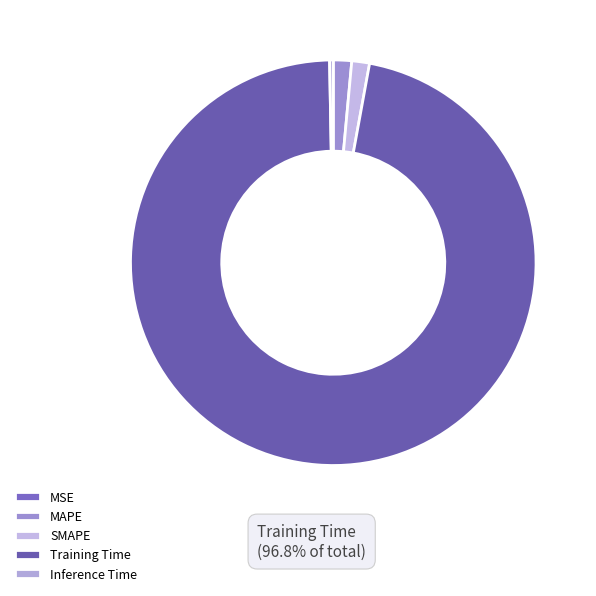

Is it true that MSE is 0% of the pie?

True